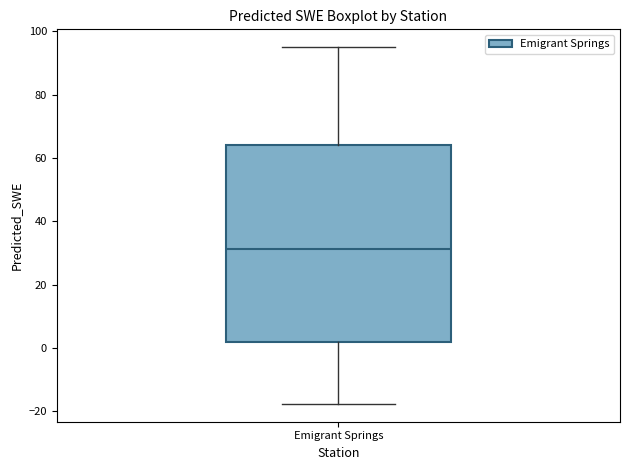

Read this box plot against the y-axis: the position of the median line, the range covered by the box, and the ends of both whiskers. The values are not printed on the chart, so give them approximately, as read against the axis.

median 32, box 2 to 64, whiskers -18 to 96